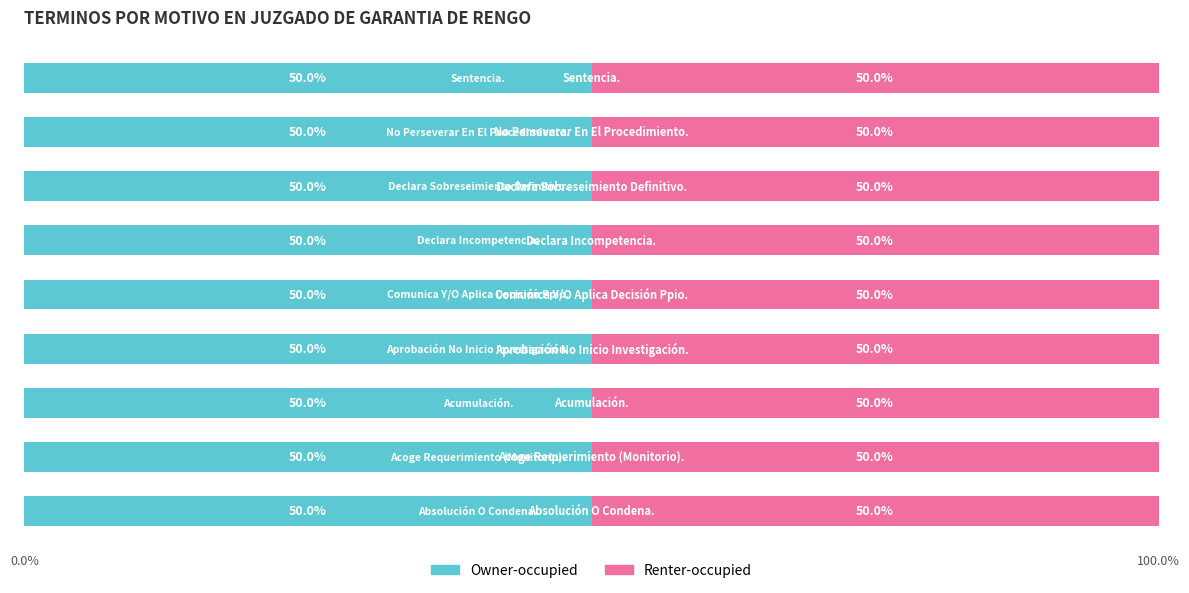

How many distinct data groups are displayed?

2